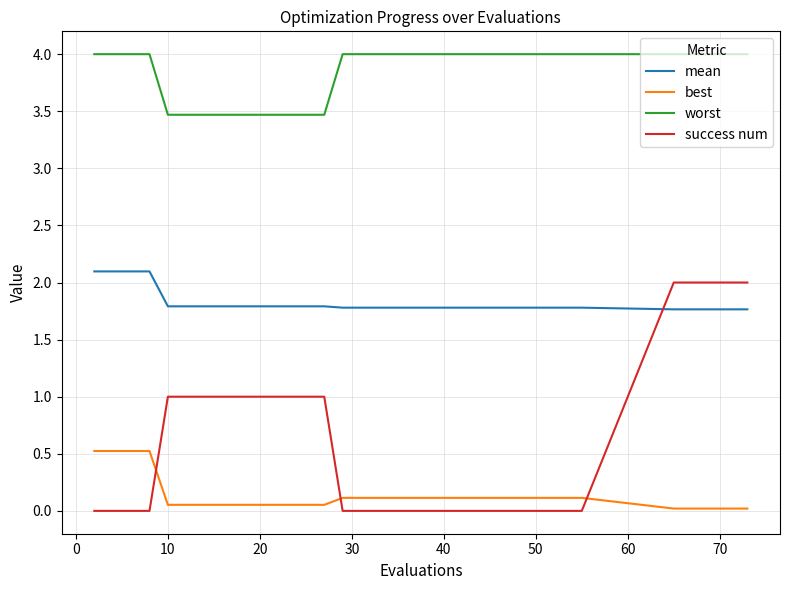

List the series in order of their overall mean, highest first.

worst, mean, success num, best